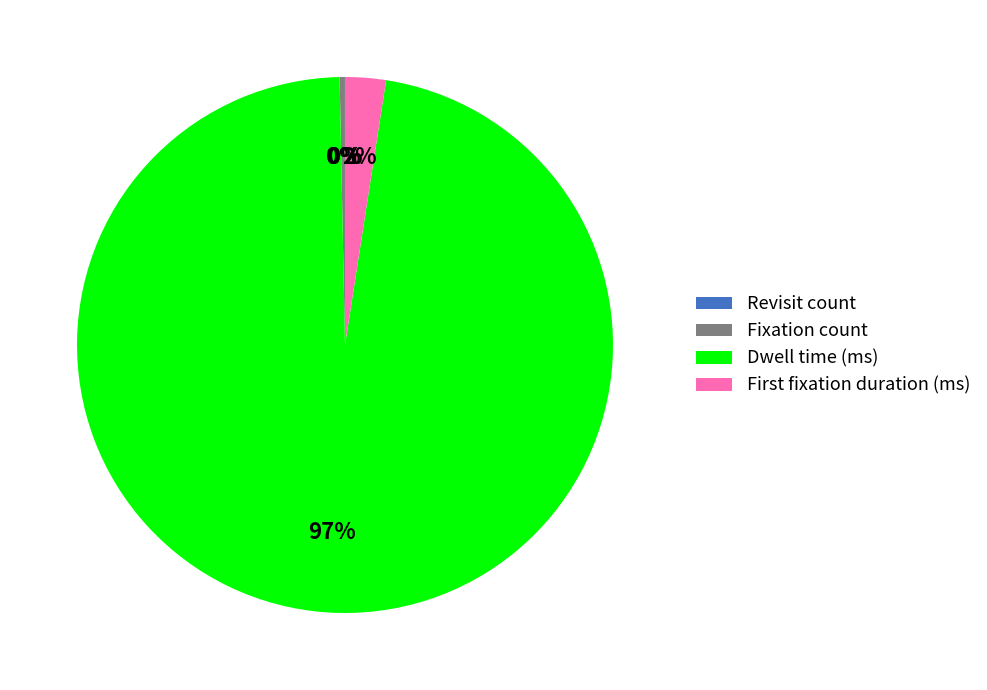

Which slice represents more than half of the pie?

Dwell time (ms)